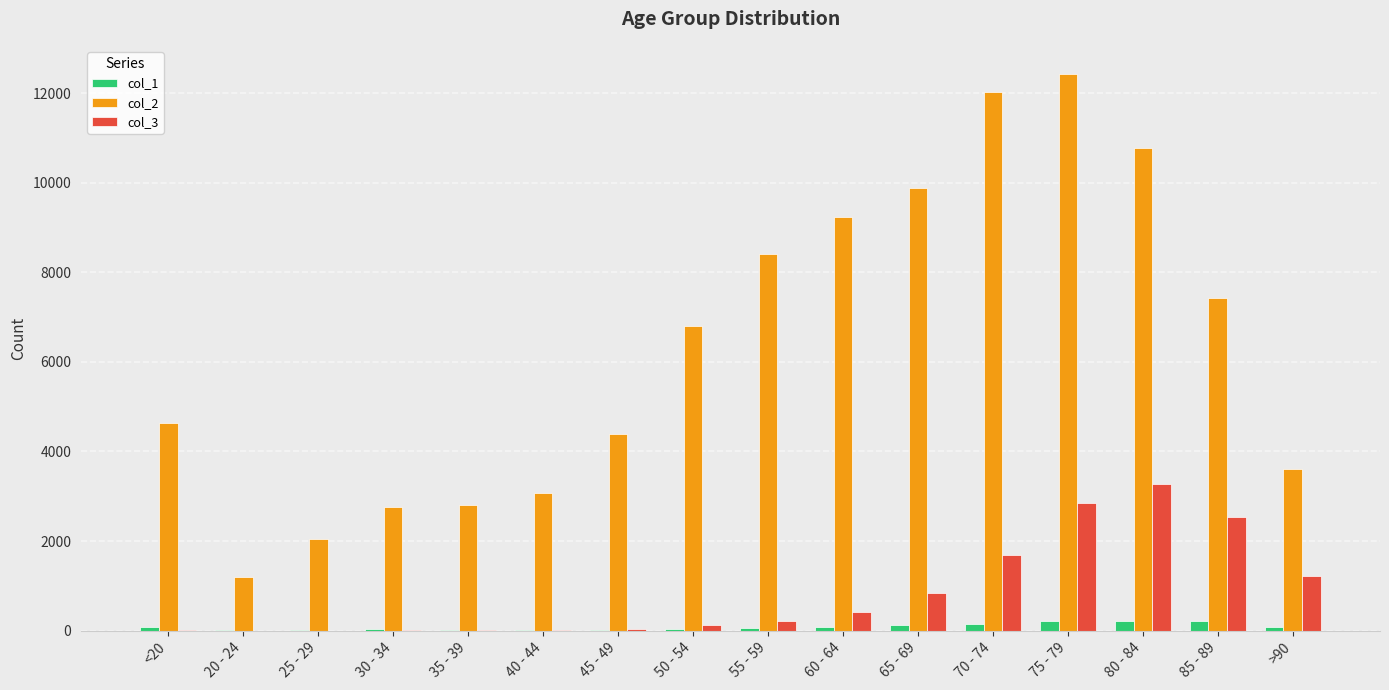

The value of col_2 at 30 - 34 is 2765. True or false?

True